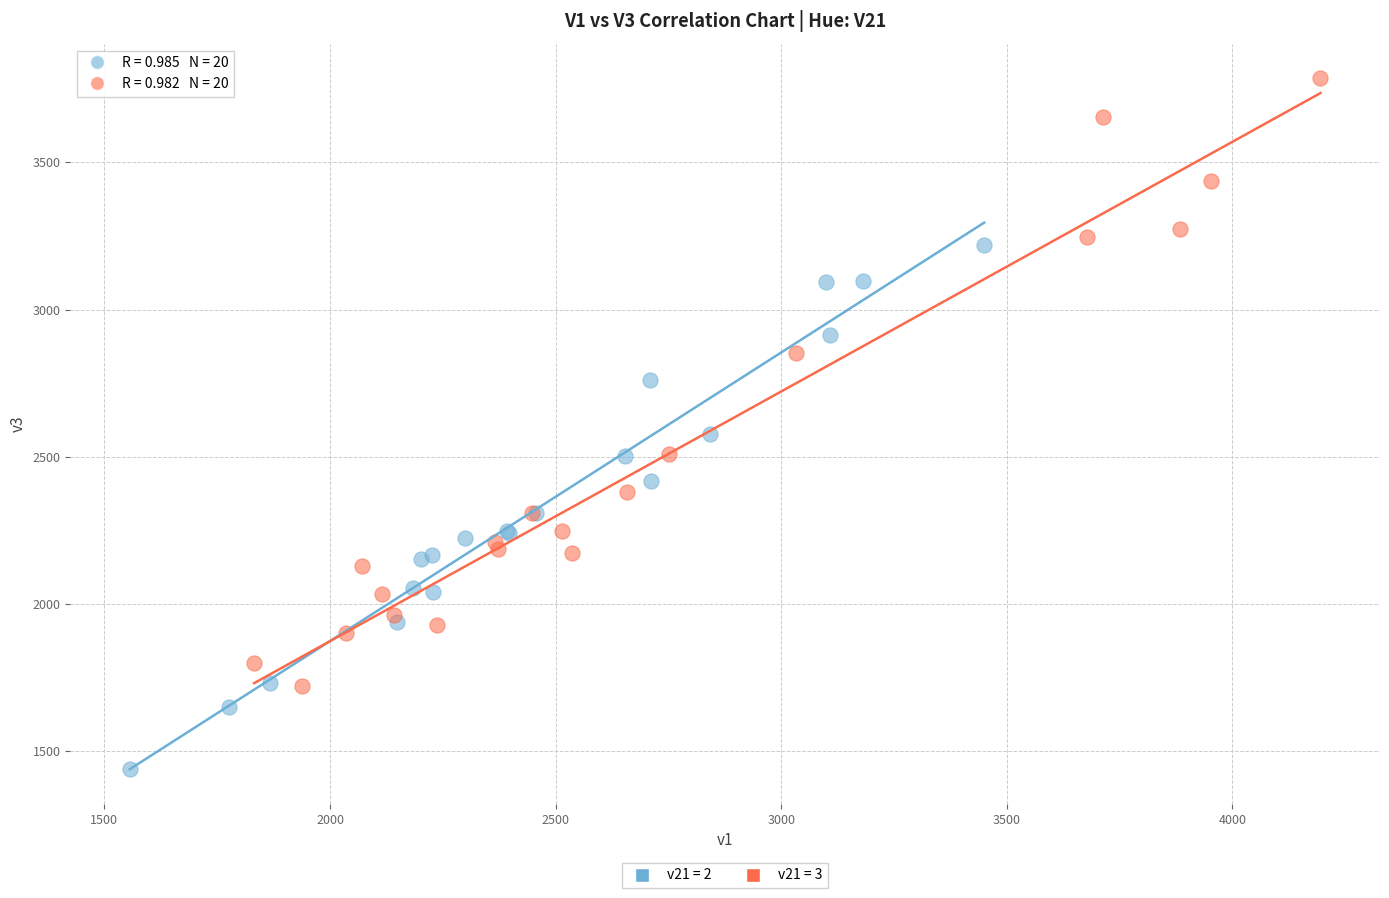

Which series contains the lowest Y value?

v21 = 2